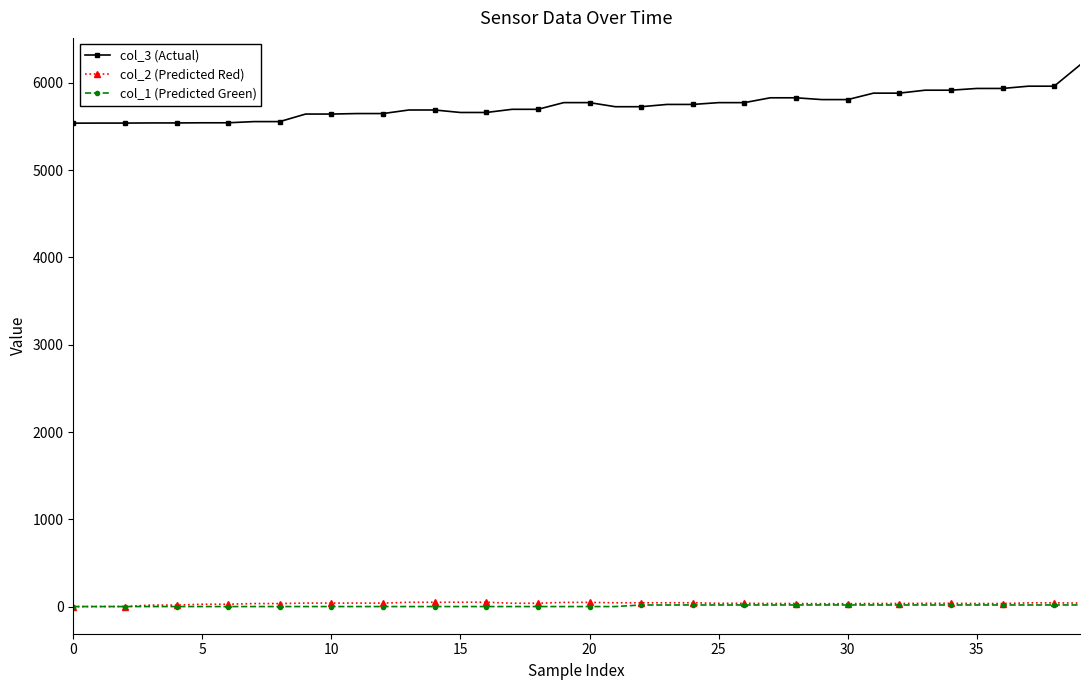

True or false: col_3 (Actual) and col_2 (Predicted Red) cross at least once.

False